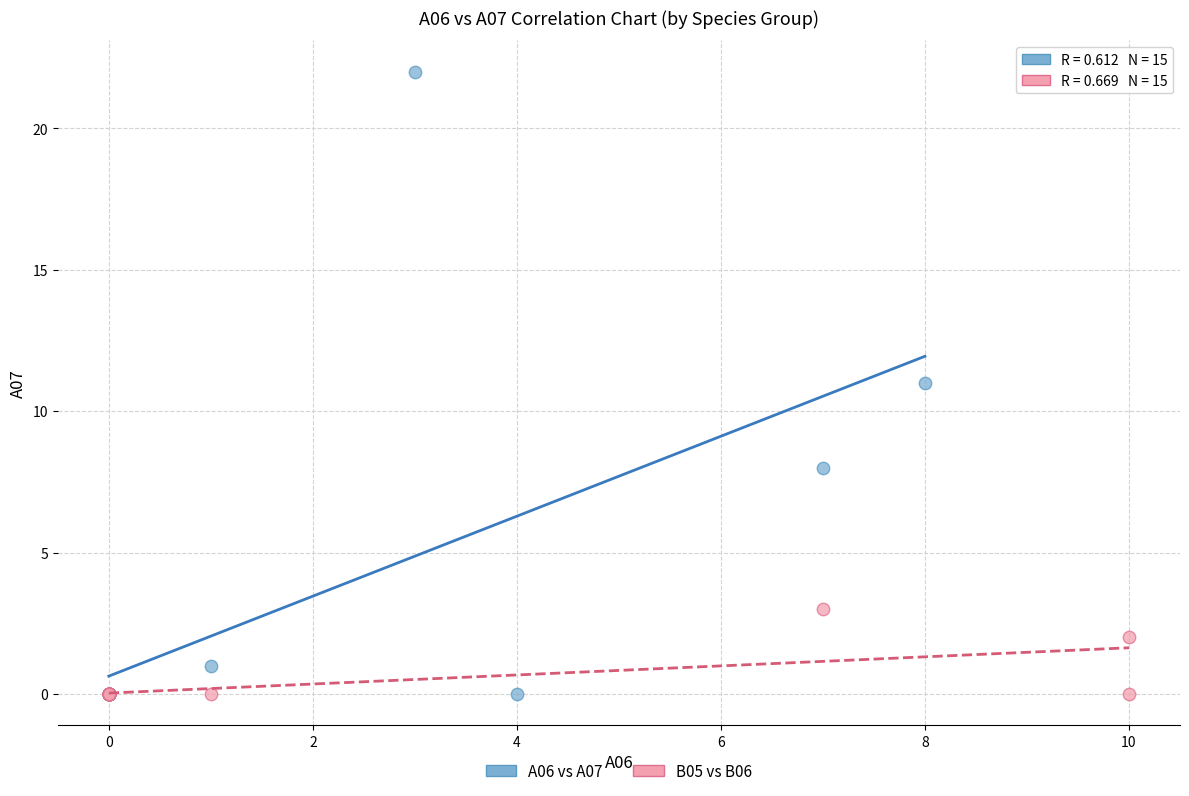

Which series has the widest spread of Y values?

A06 vs A07